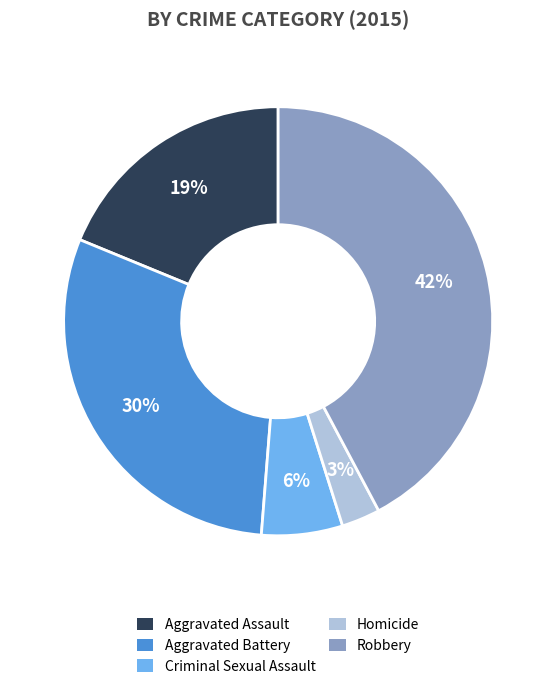

Is it true that Robbery is 42% of the pie?

True